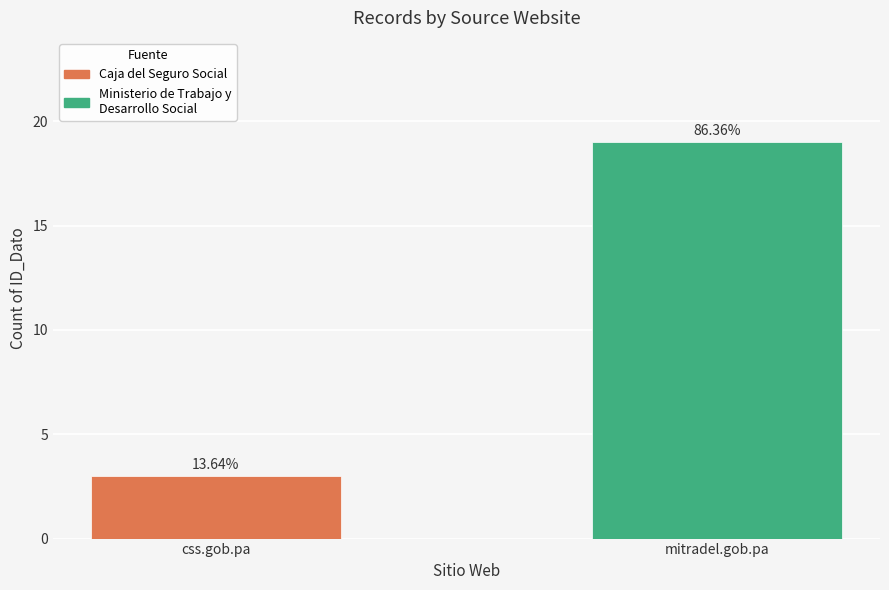

What is the difference between the values at mitradel.gob.pa and css.gob.pa?

16